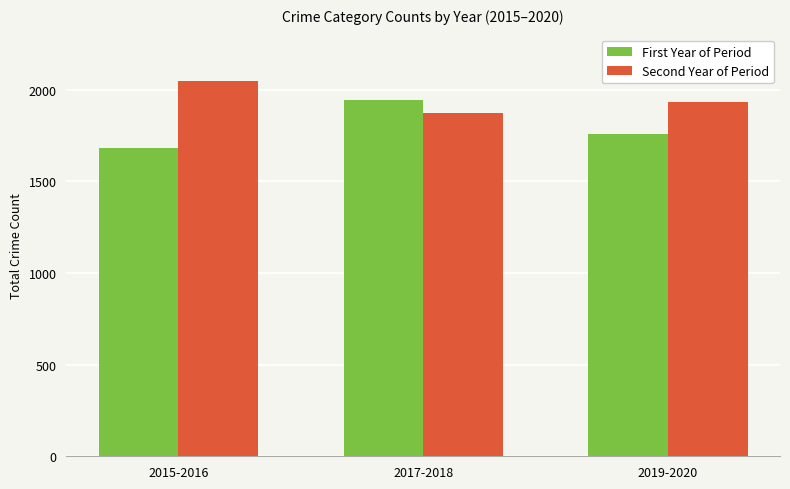

Read the First Year of Period value at 2019-2020.

1760